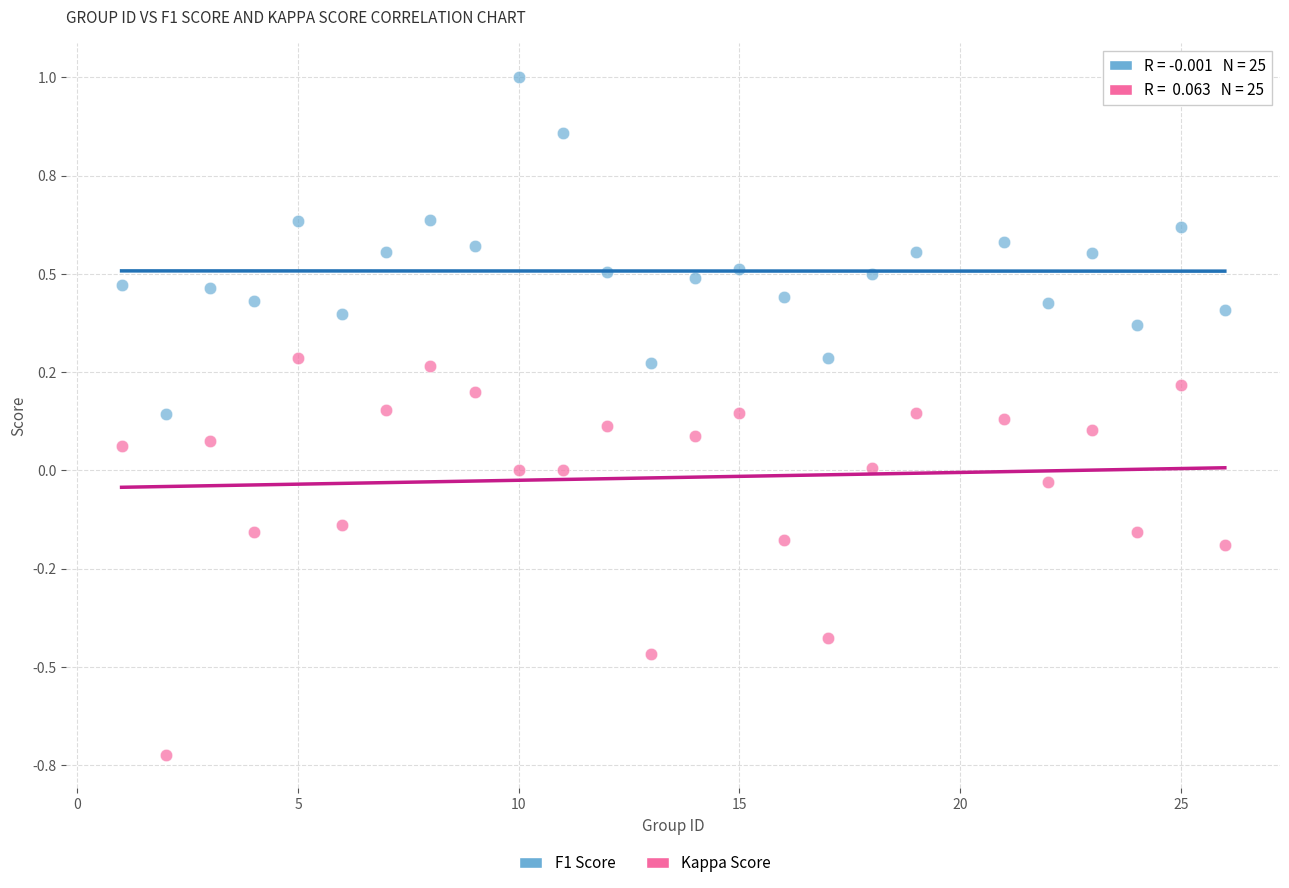

Which series has the largest Y range (max minus min)?

Kappa Score